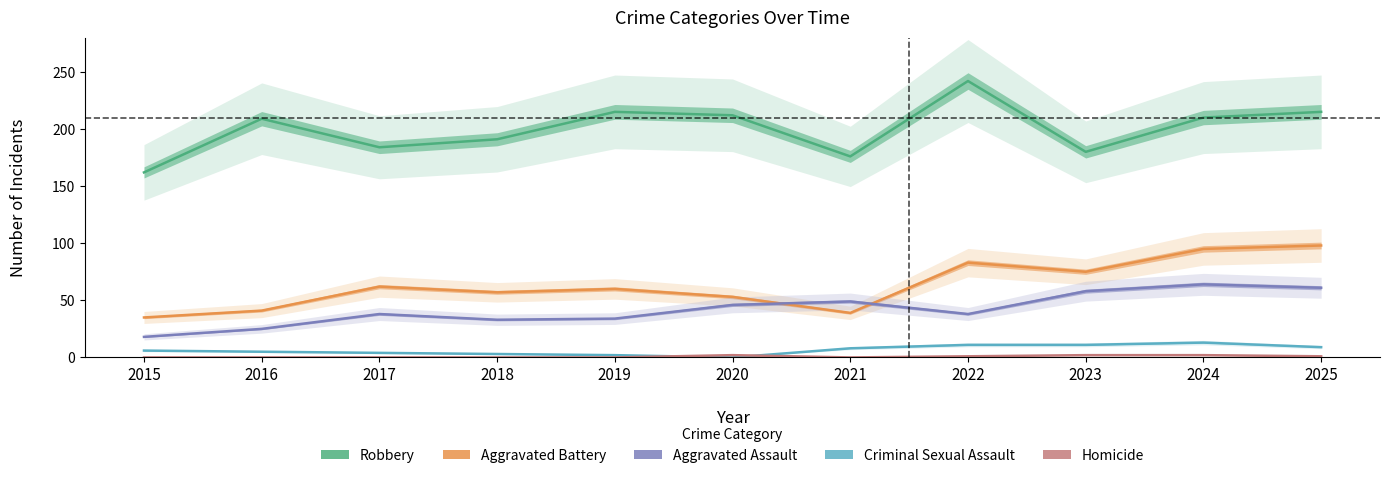

At which category does the chart reach its minimum across all series?

2020